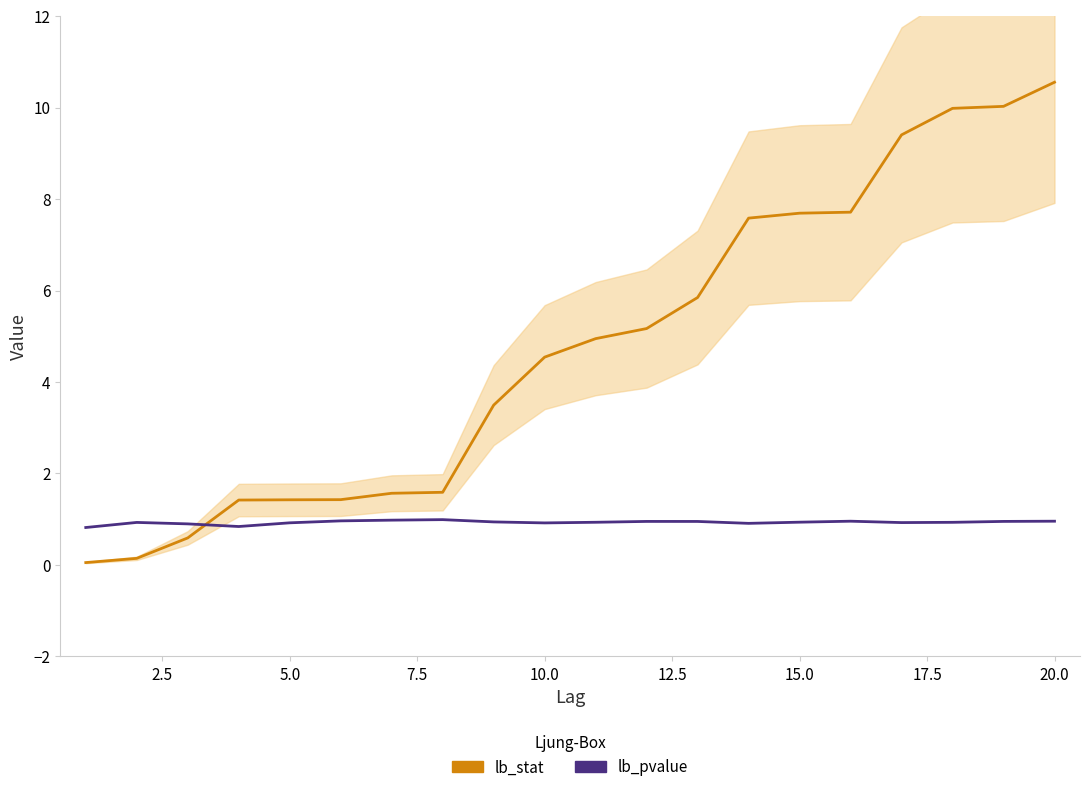

How many series are shown in this chart?

2